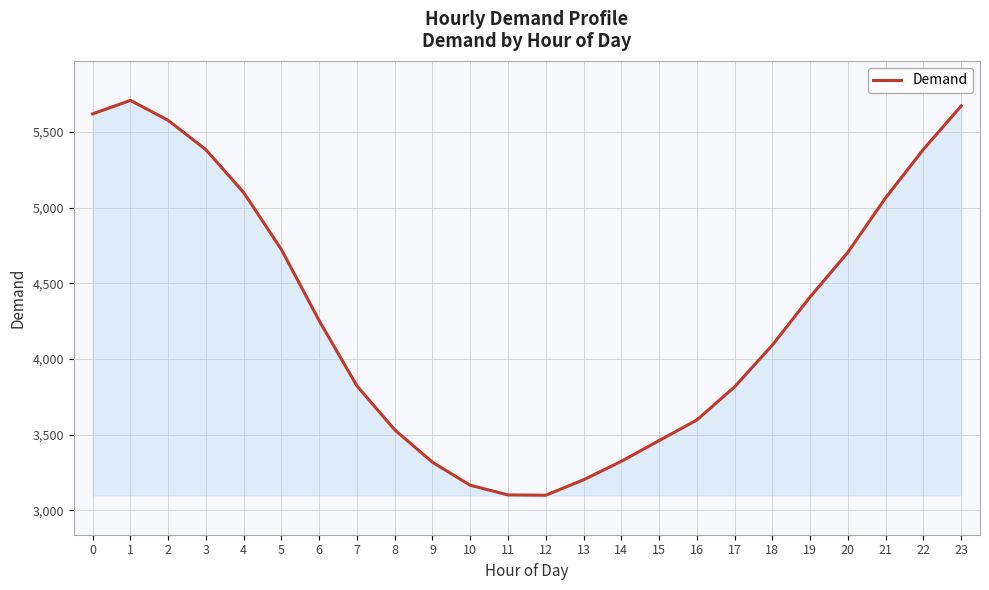

The value at 3 is 5383. True or false?

True